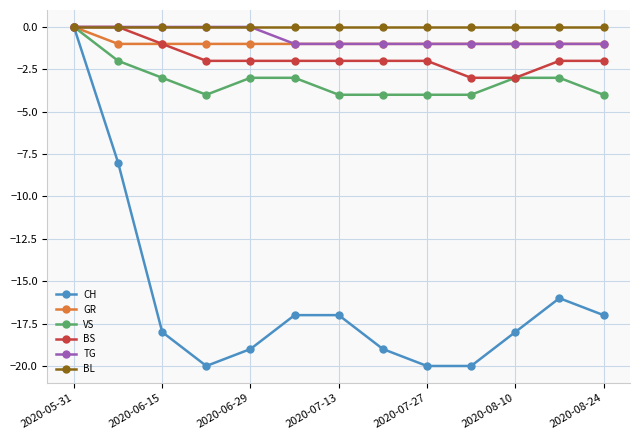

What is the average value of the BS series?

-2